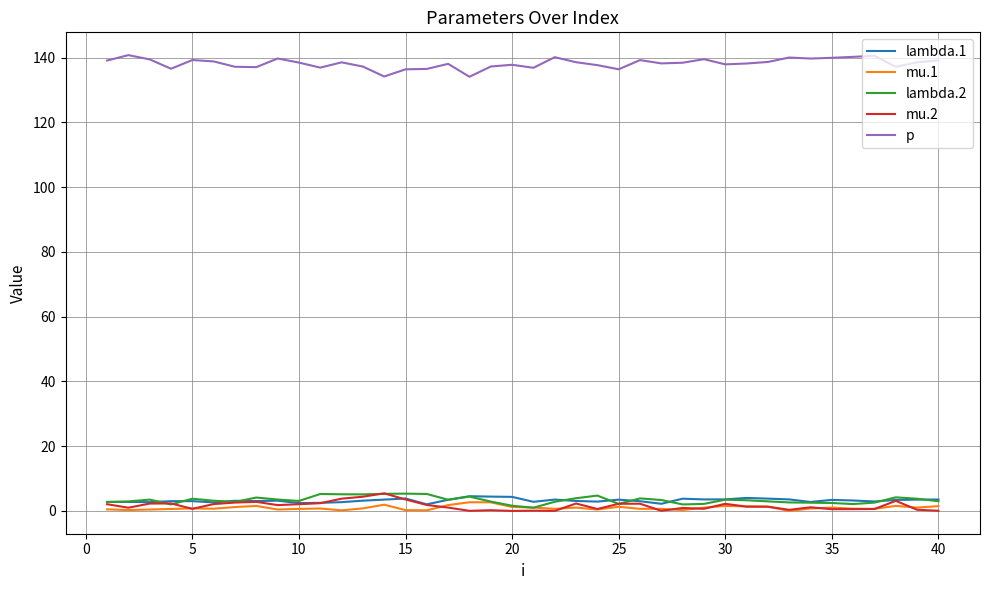

What is the highest value of the lambda.2 series?

5.4